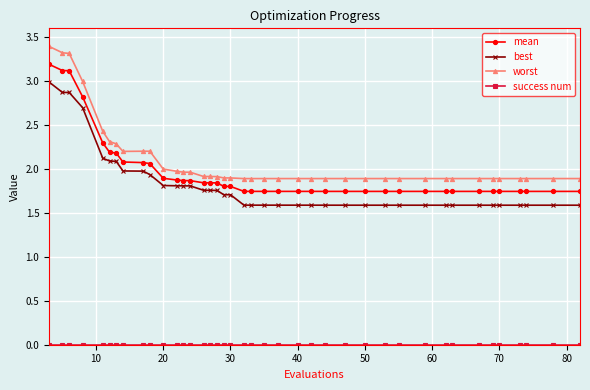

True or false: worst and best cross at least once.

False